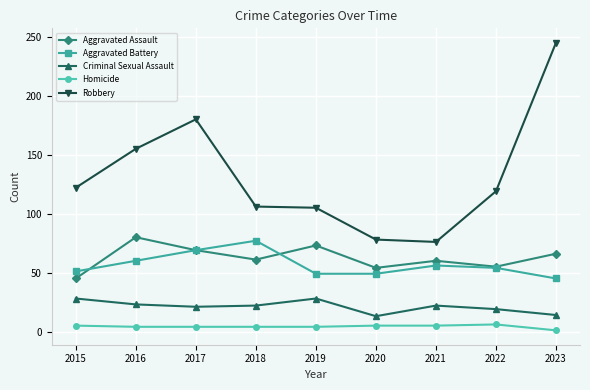

The Aggravated Assault series shows 25 at 2019. True or false?

False